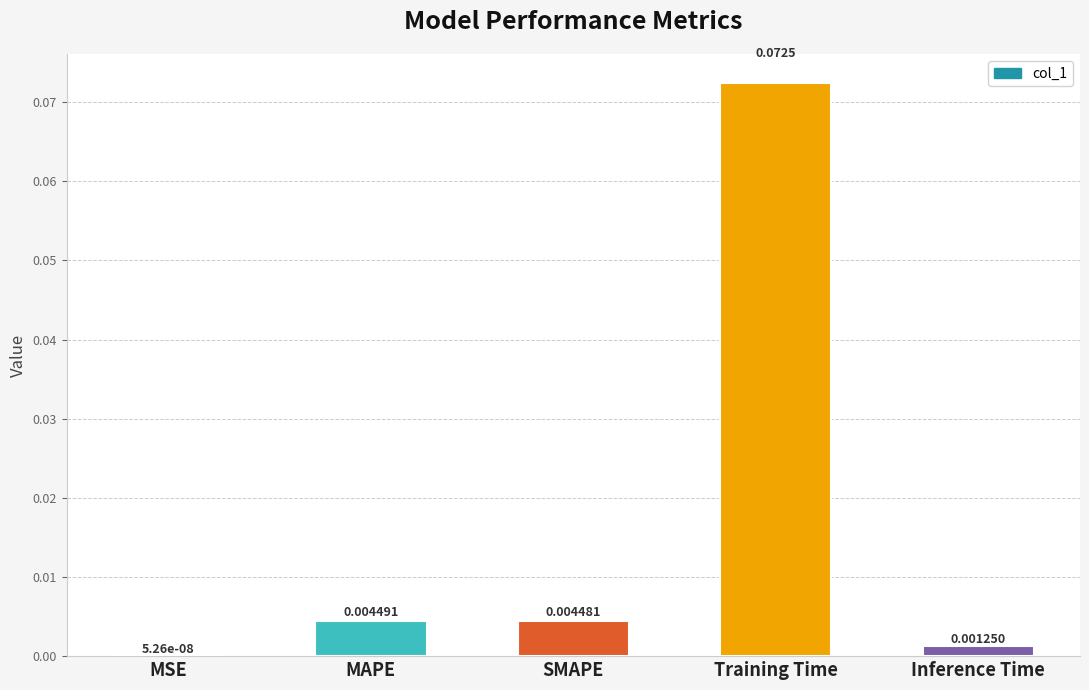

Where is the data nearest to the value 0?

MSE